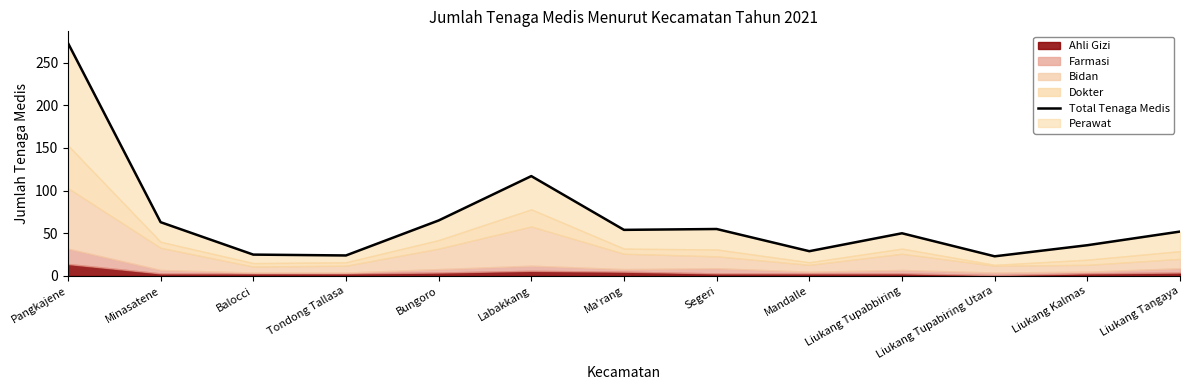

List the labels in order of value, largest first.

Pangkajene, Labakkang, Bungoro, Minasatene, Segeri, Ma'rang, Liukang Tangaya, Liukang Tupabbiring, Liukang Kalmas, Mandalle, Balocci, Tondong Tallasa, Liukang Tupabiring Utara